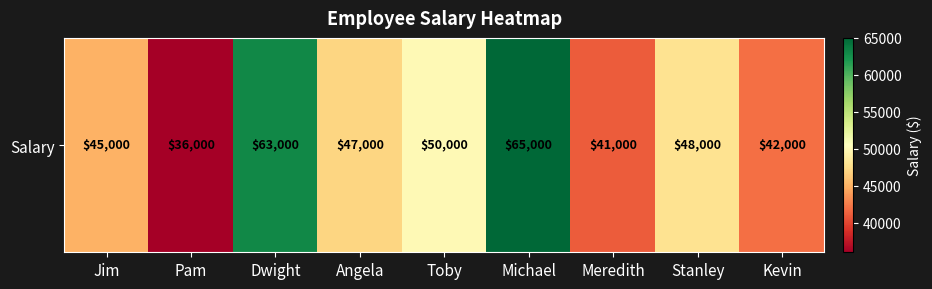

True or false: the data shows 48000 at Stanley.

True